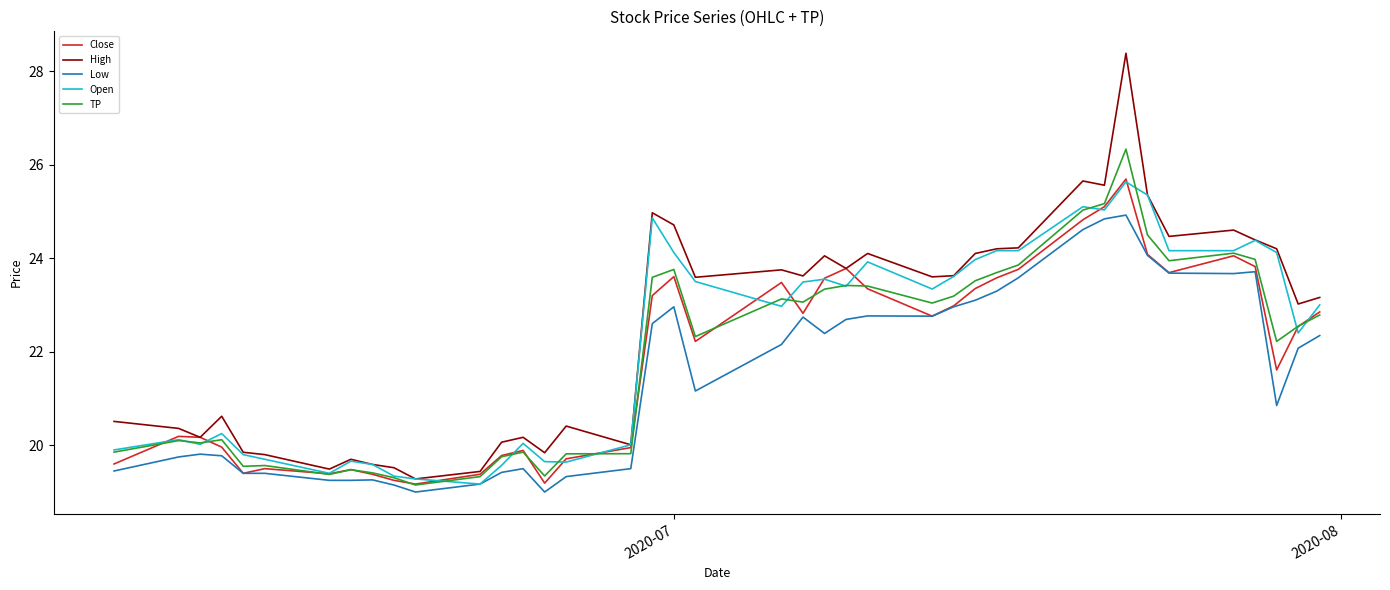

What is the smallest value displayed?

19.0